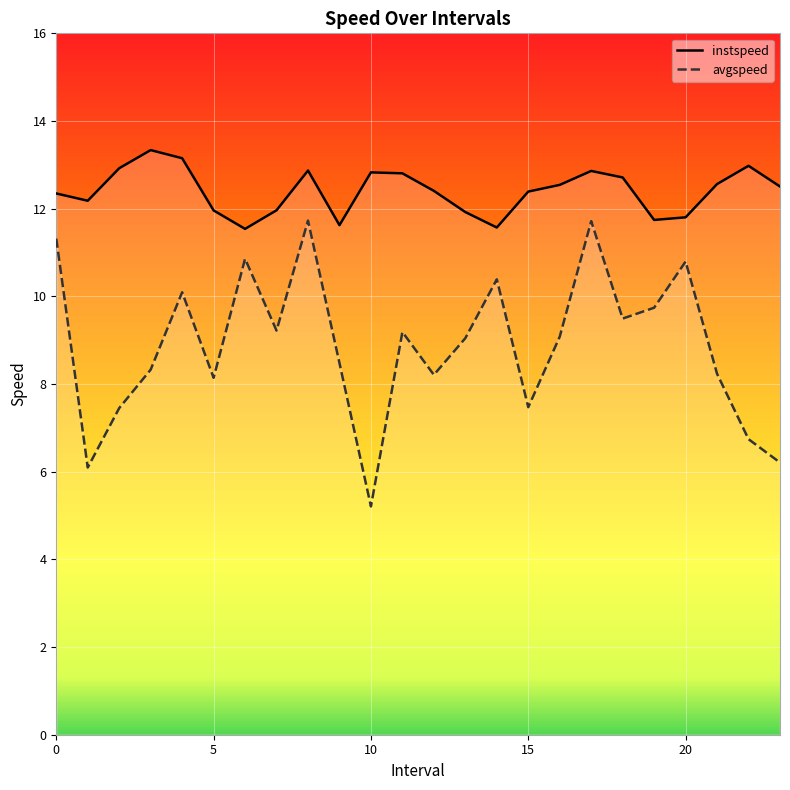

True or false: avgspeed has a value of 7.5 at 2.0.

True